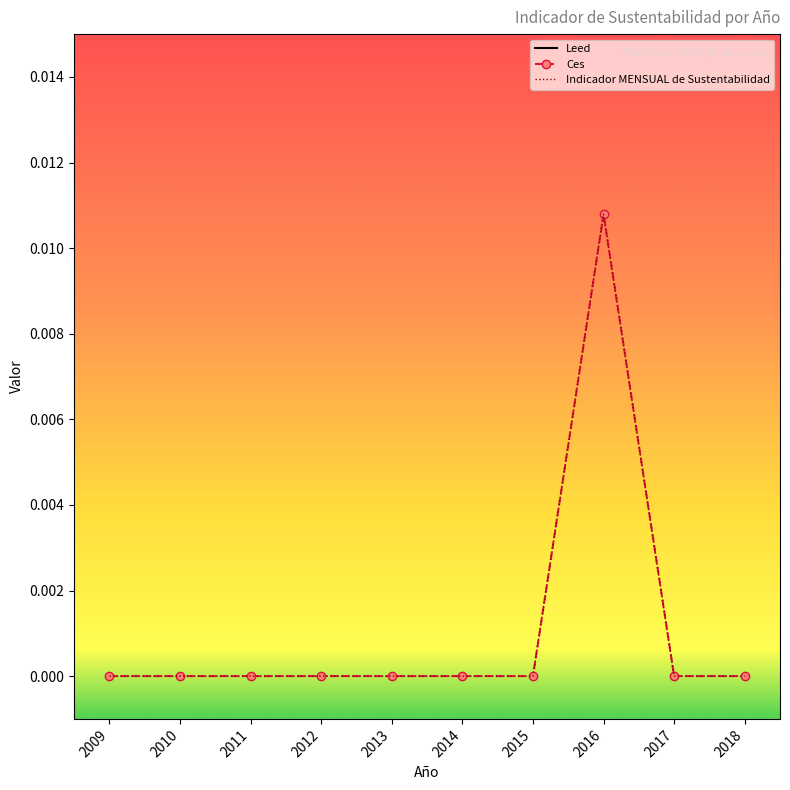

The Indicador MENSUAL de Sustentabilidad series shows -0.0 at 2010. True or false?

False